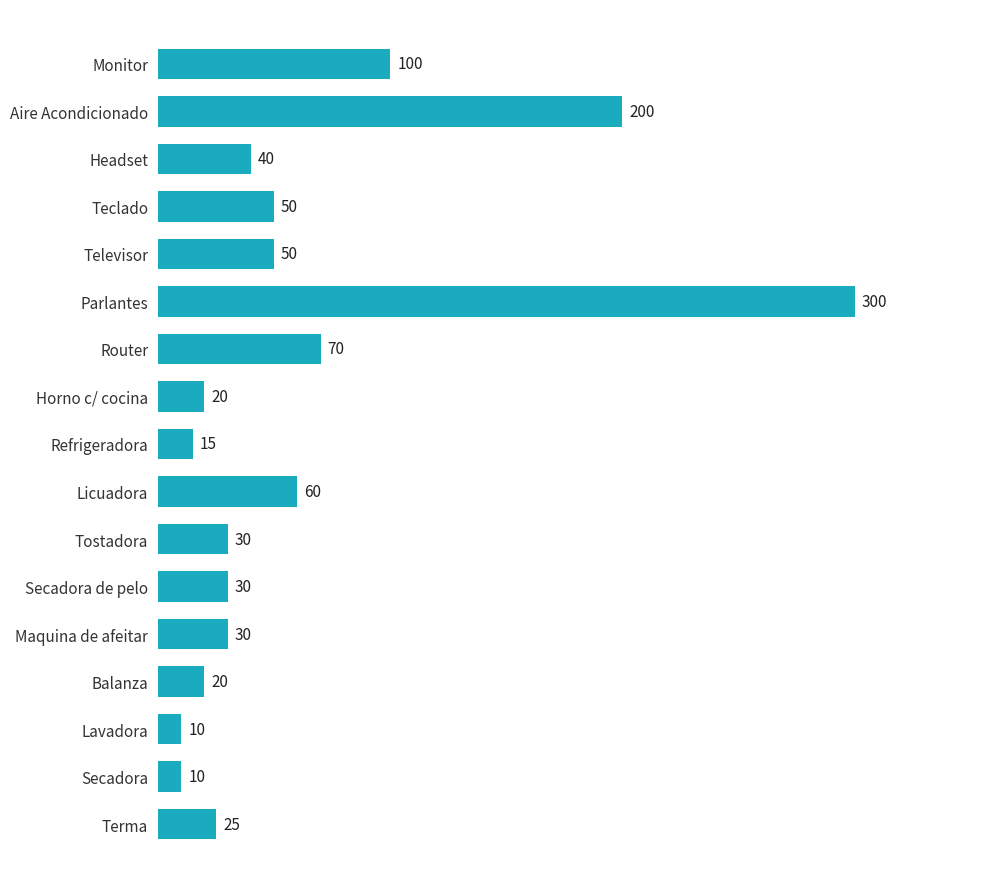

What is the ratio of the value at Parlantes to the value at Lavadora?

30.0